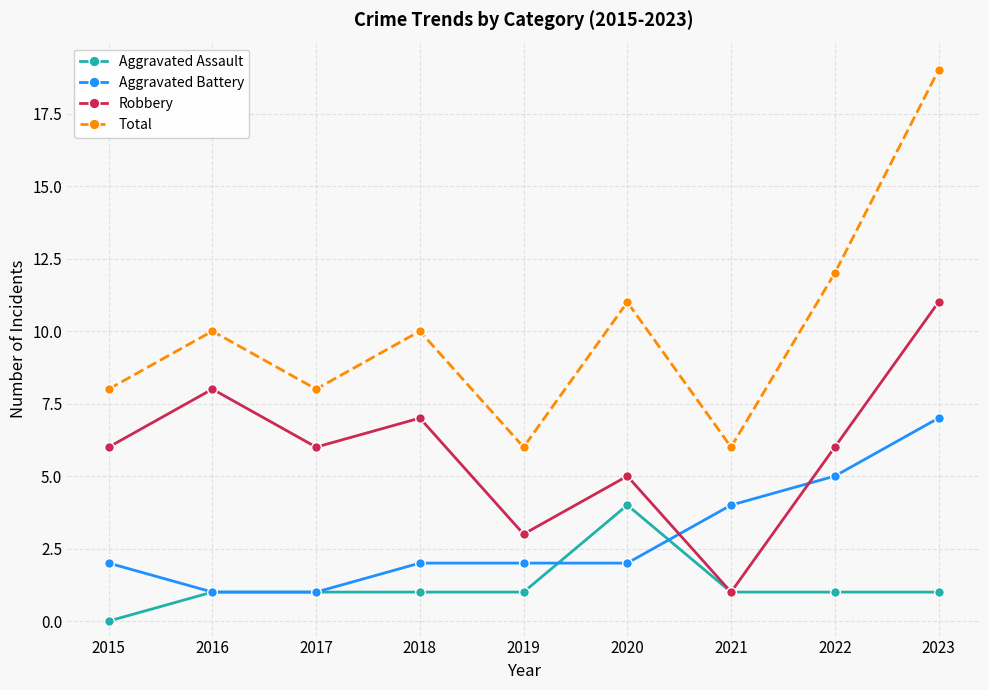

What is the difference between the maximum and minimum values in the Aggravated Battery series?

6